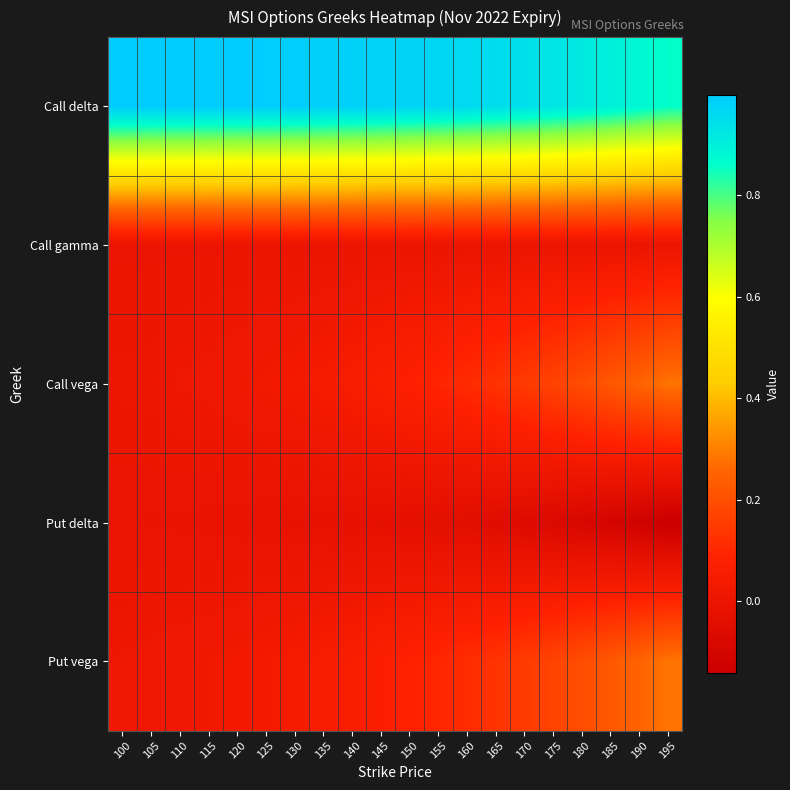

Rank the series at 175 from lowest to highest value.

Put delta, Call gamma, Call vega, Put vega, Call delta